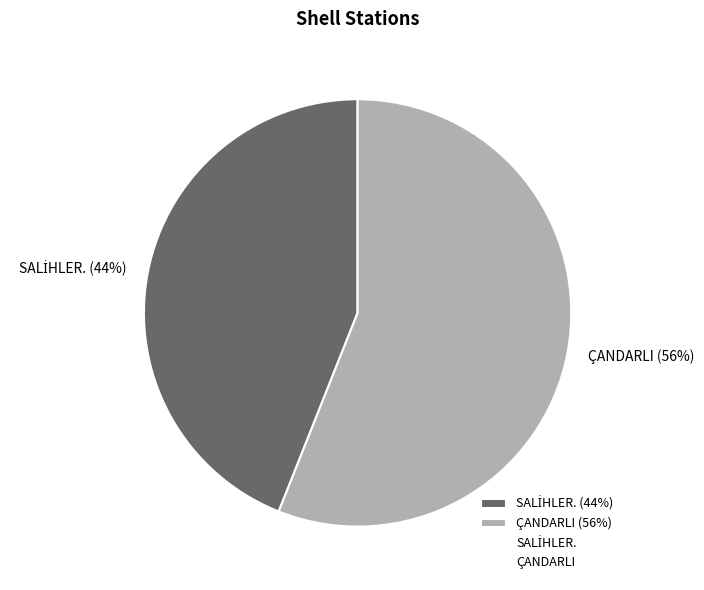

To the nearest percent, what is the difference between the largest and smallest slice percentages?

12%